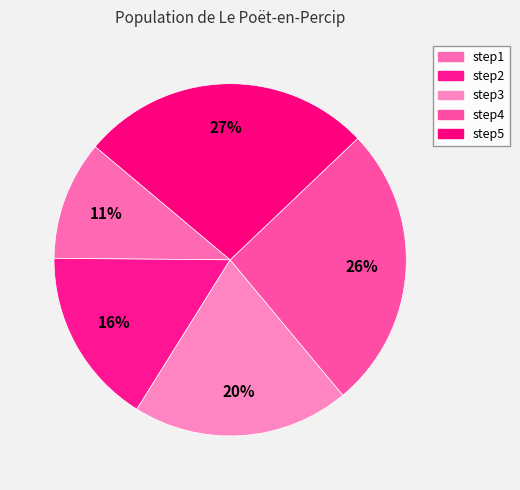

Count the number of slices in the pie.

5